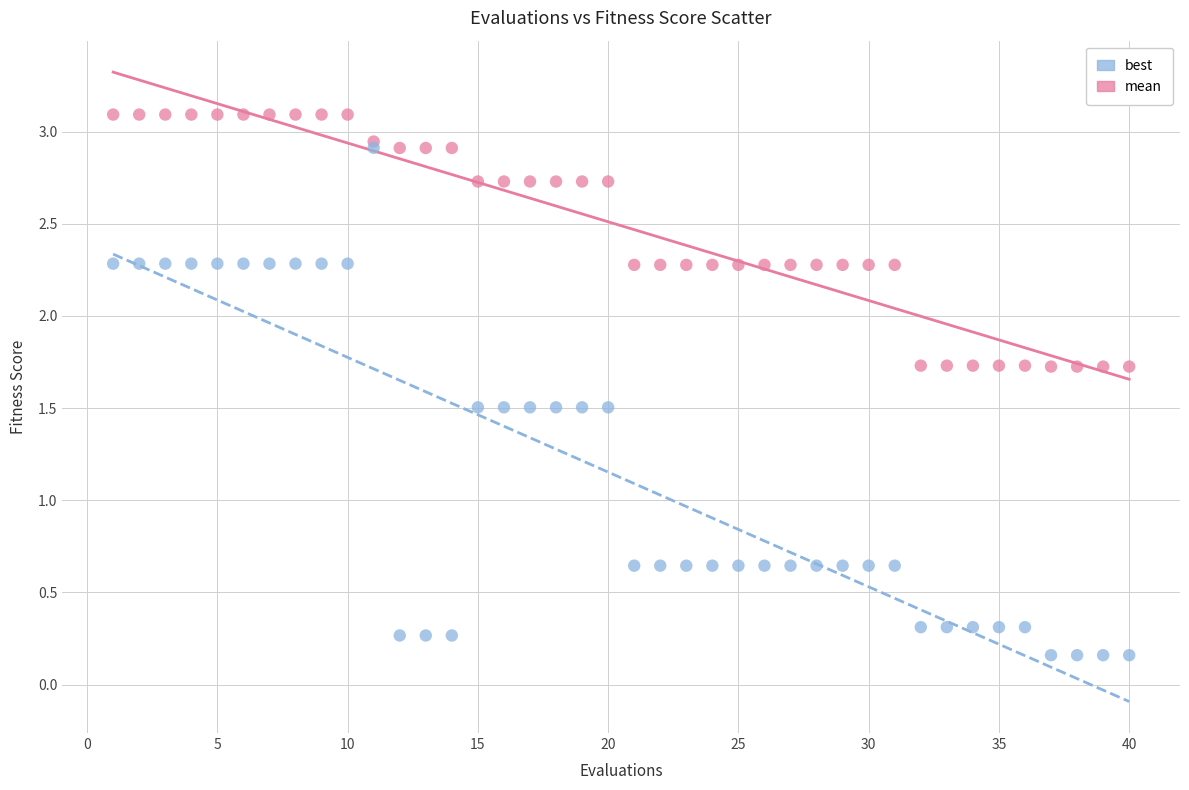

Which series has the largest Y range (max minus min)?

best